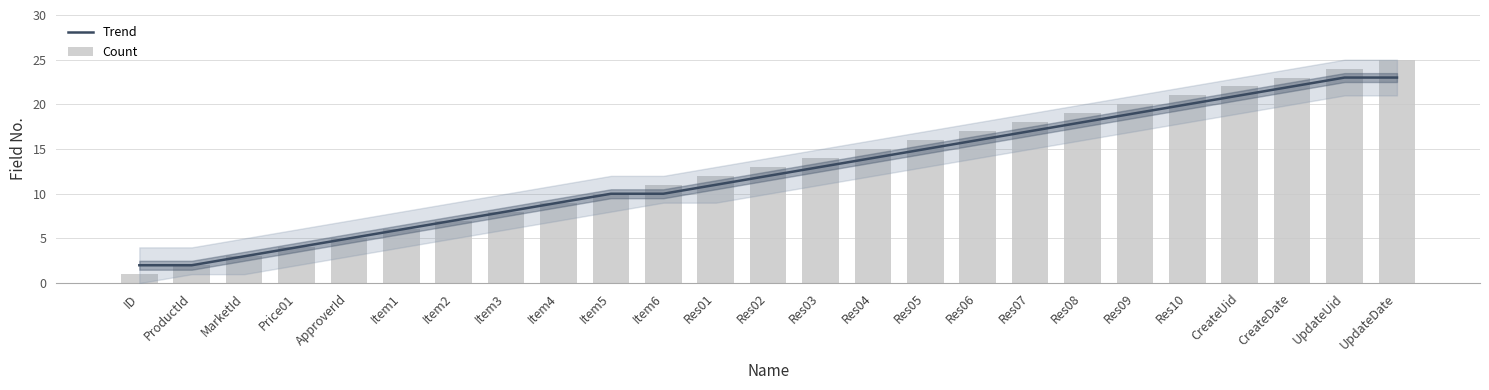

How many groups of bars are there?

25